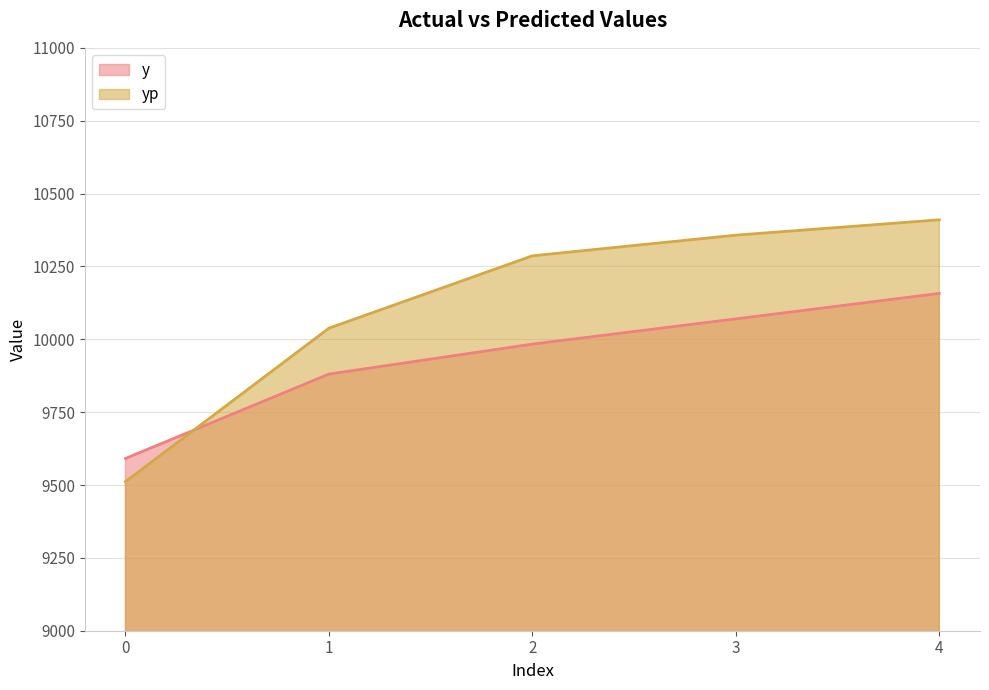

True or false: y has more than 1 points higher than both neighbors.

False